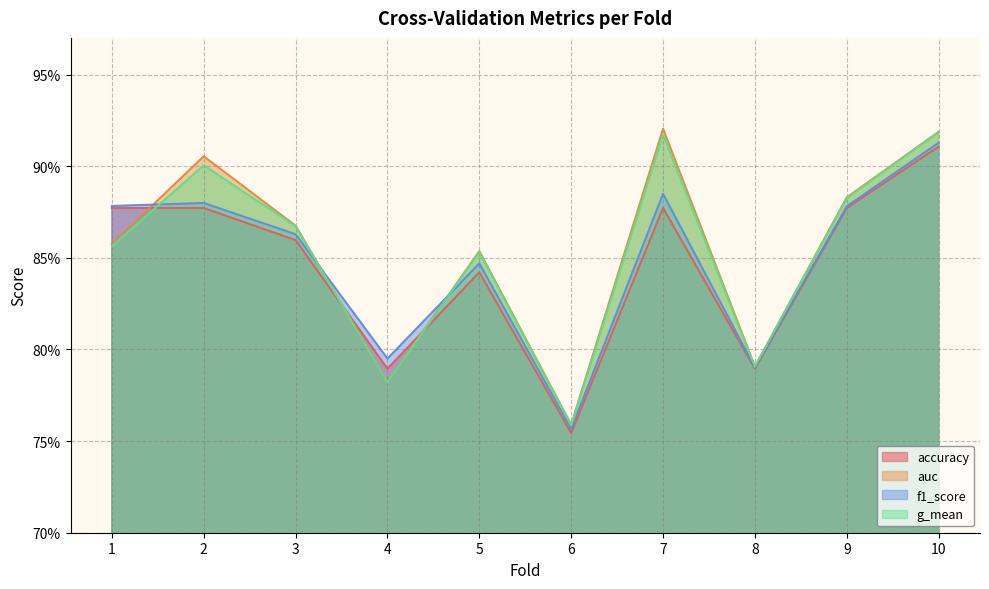

The value of accuracy at 2 is 0.9. True or false?

True